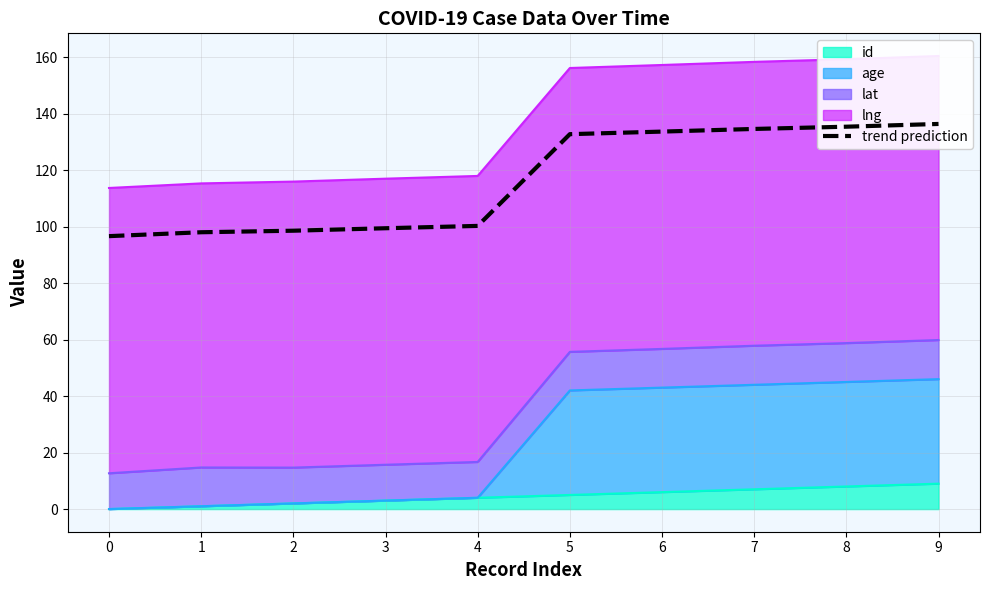

List the labels in order of value, largest first.

9, 8, 7, 6, 5, 4, 3, 2, 1, 0